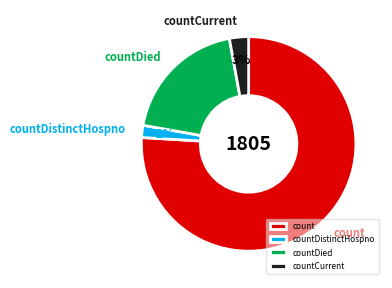

How many slices are in this pie chart?

4